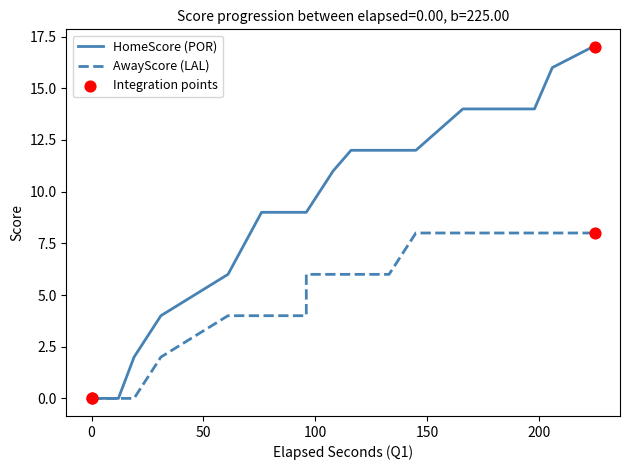

Which series contains the highest Y value?

HomeScore